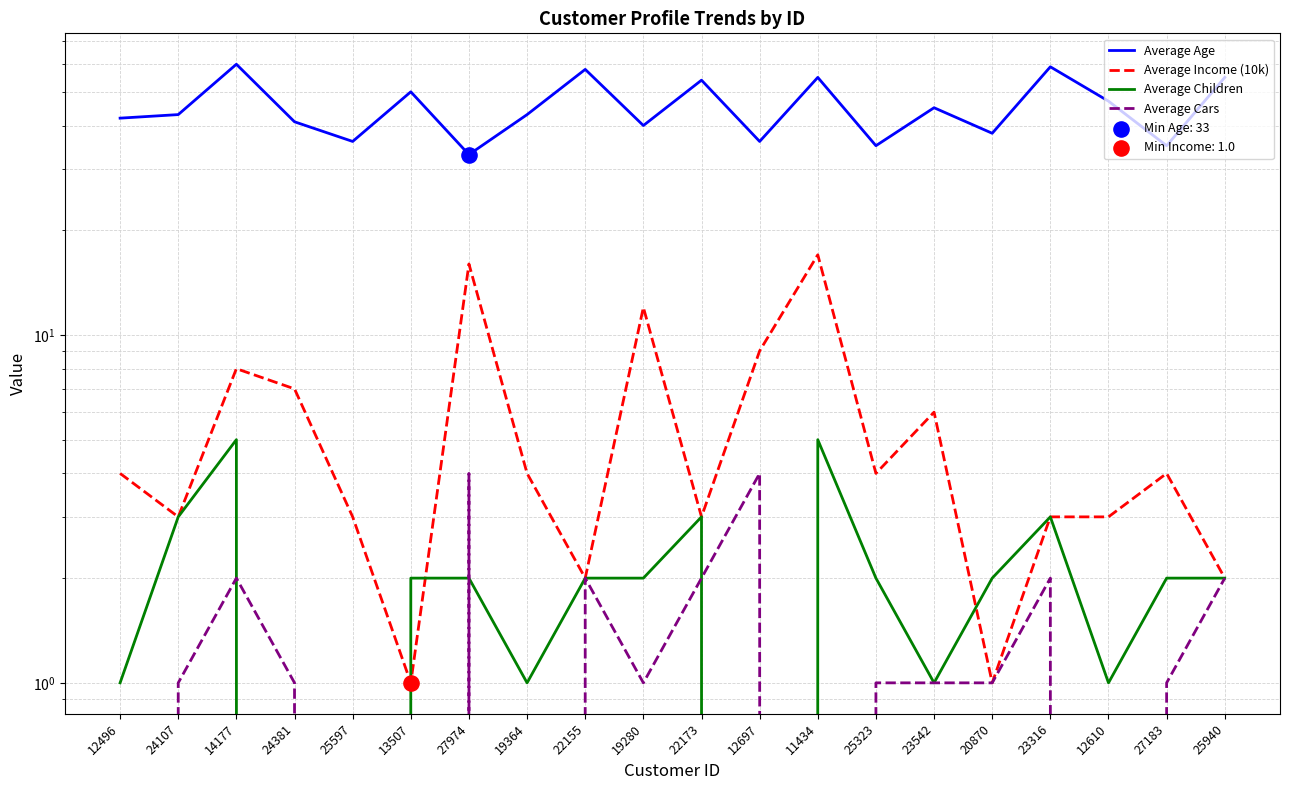

At how many categories does at least one series exceed 54?

5